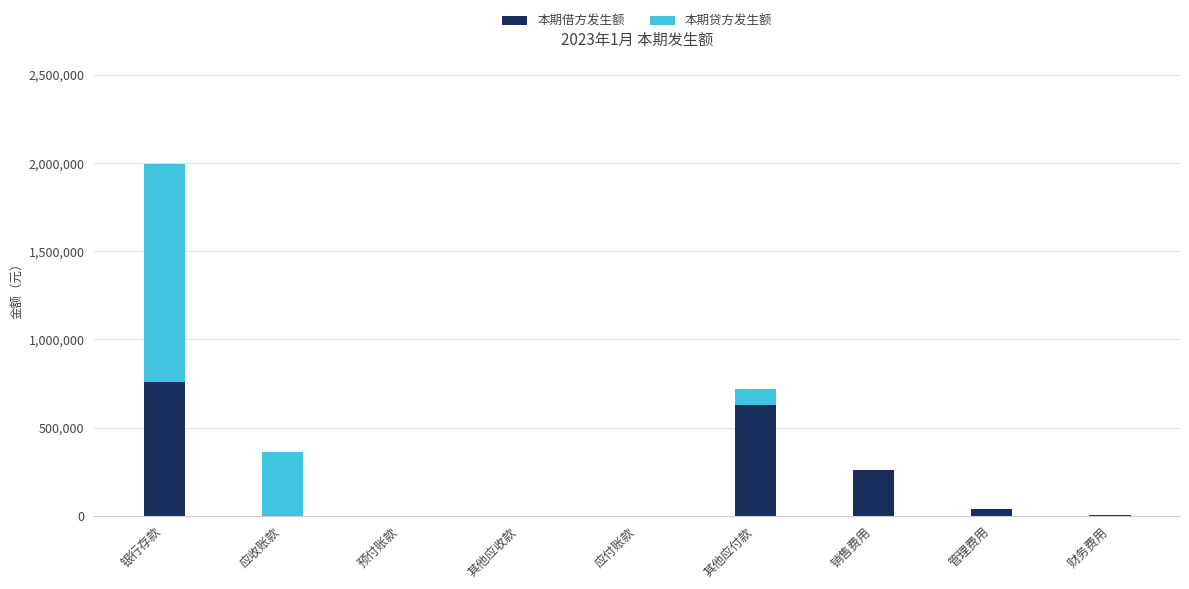

At which category is the sum across all series the highest?

银行存款